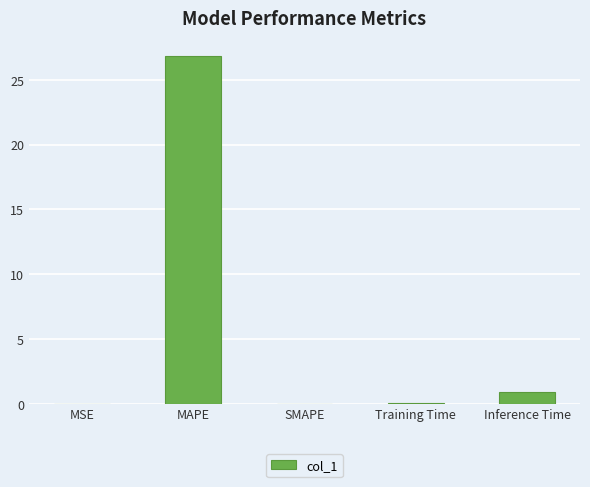

Count the number of data series in this chart.

1